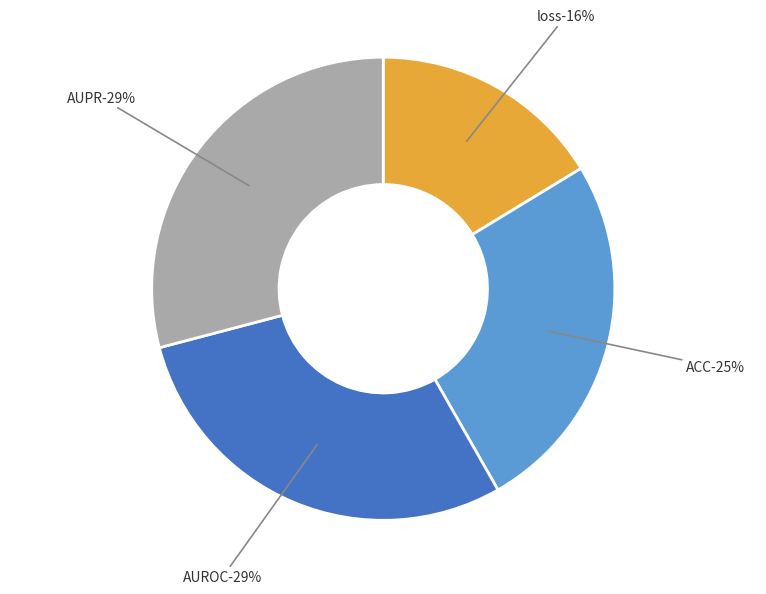

Combined, what portion of the pie is loss and AUROC?

45.4%